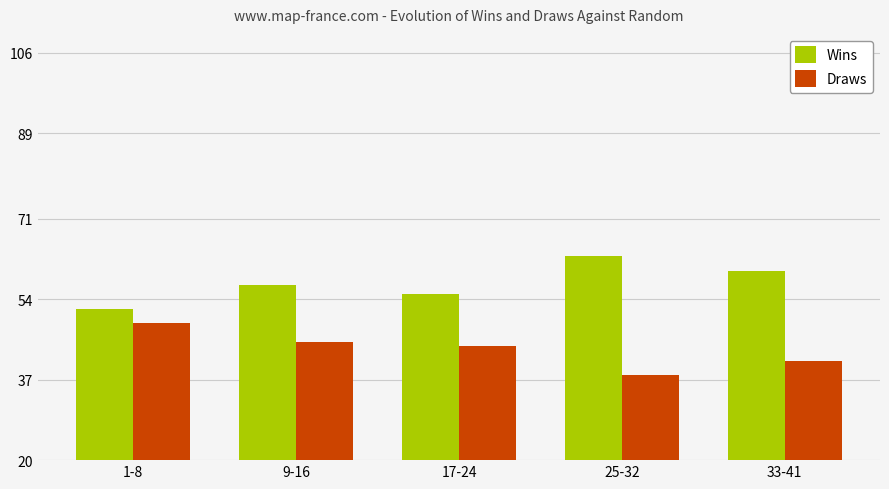

Reading left to right, extract all data points from this chart.

Wins: 1-8=52	9-16=57	17-24=55	25-32=63	33-41=60
Draws: 1-8=49	9-16=45	17-24=44	25-32=38	33-41=41